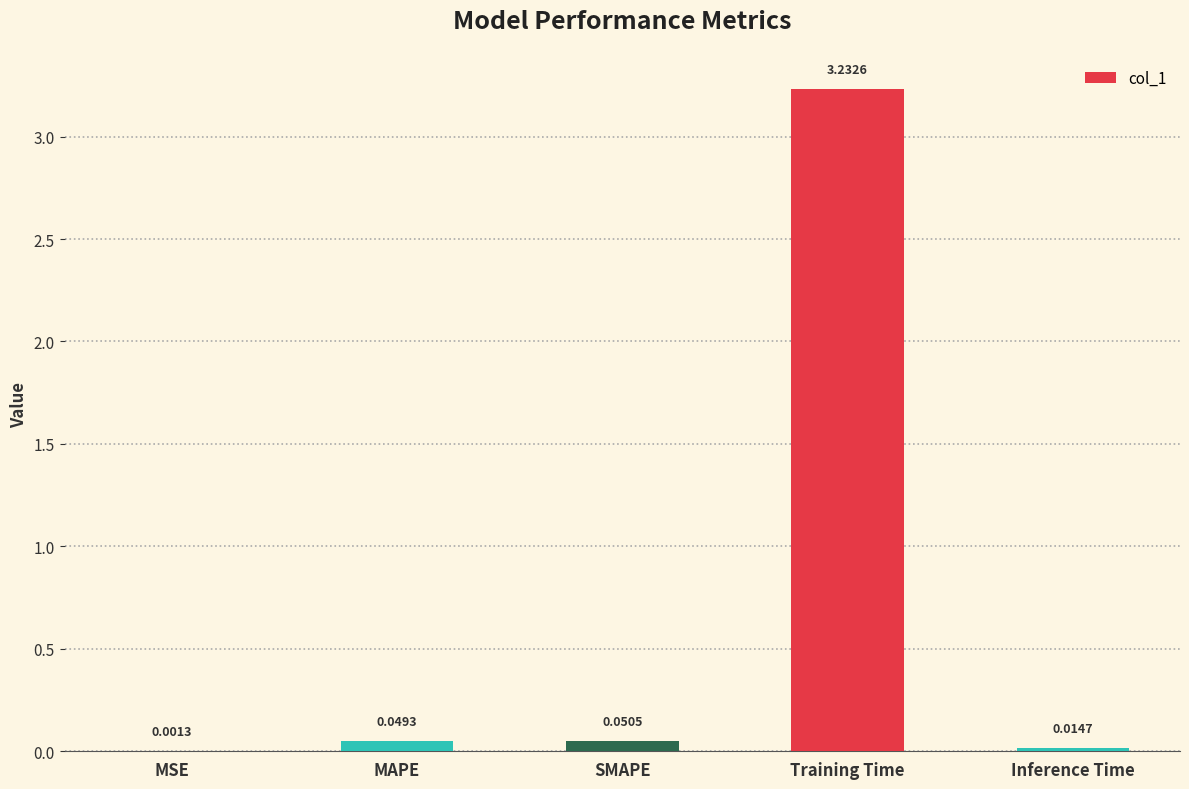

What is the sum of all values?

3.3